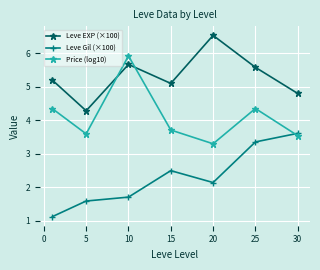

Which series has the largest total across all categories?

Leve EXP (×100)